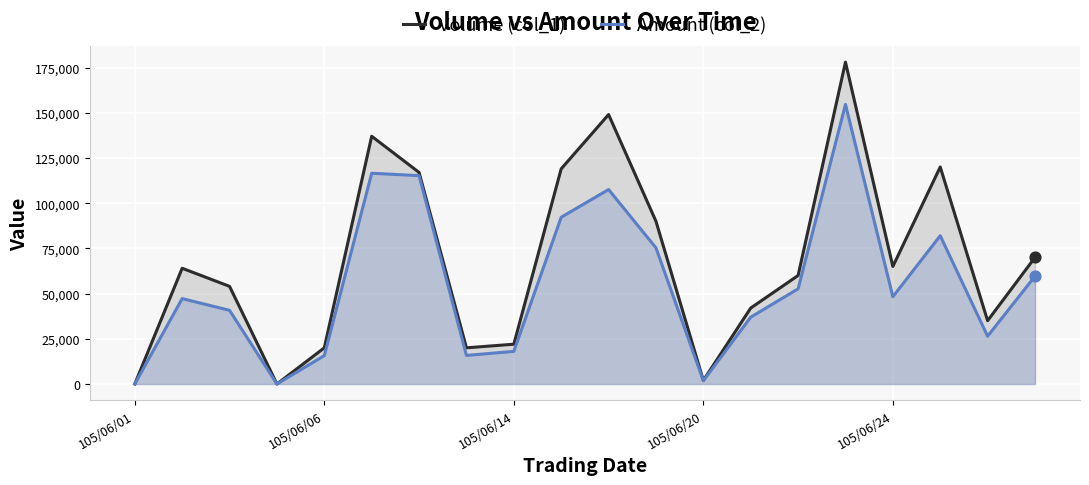

Is the value of Amount (col_2) at 19 greater than the value of Volume (col_1) at 10?

No